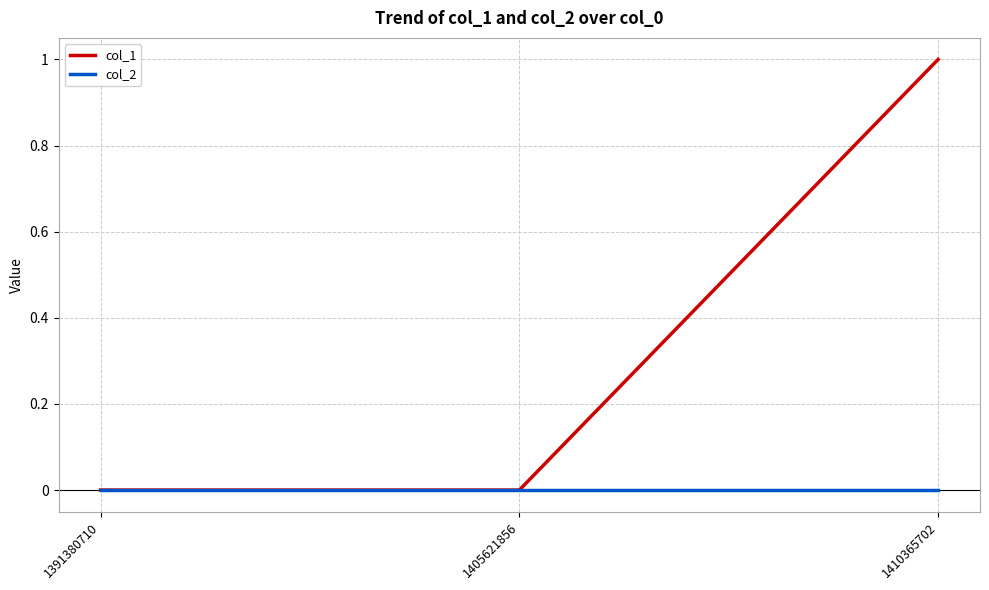

List the series in order of their overall mean, lowest first.

col_2, col_1